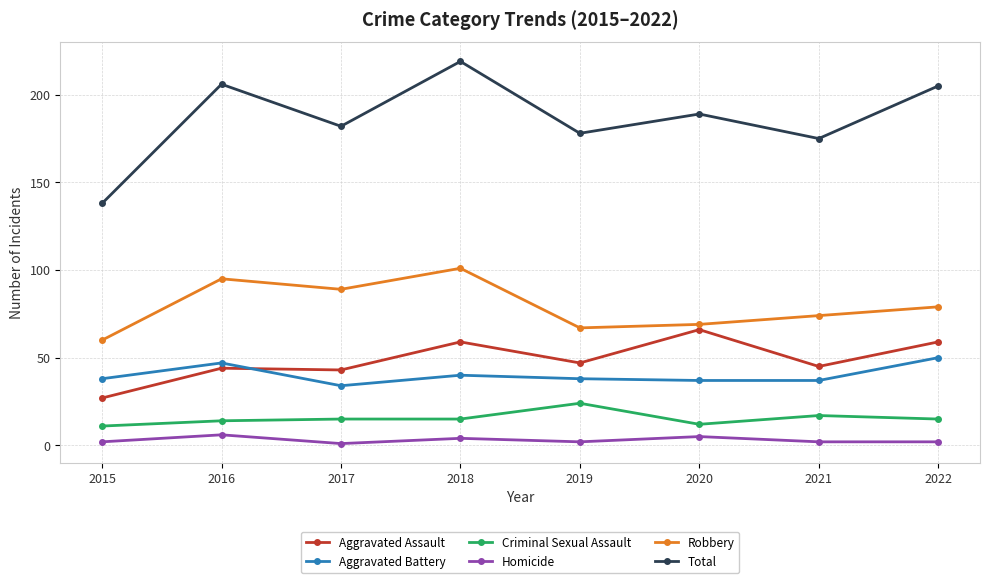

What is the spread (max minus min) of values at 2015?

136